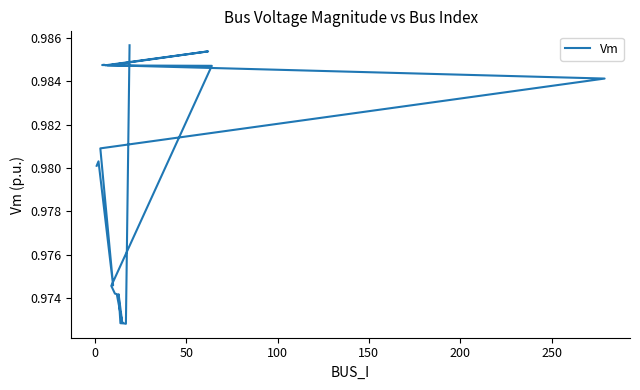

True or false: the data has more than 2 interior local peaks.

True